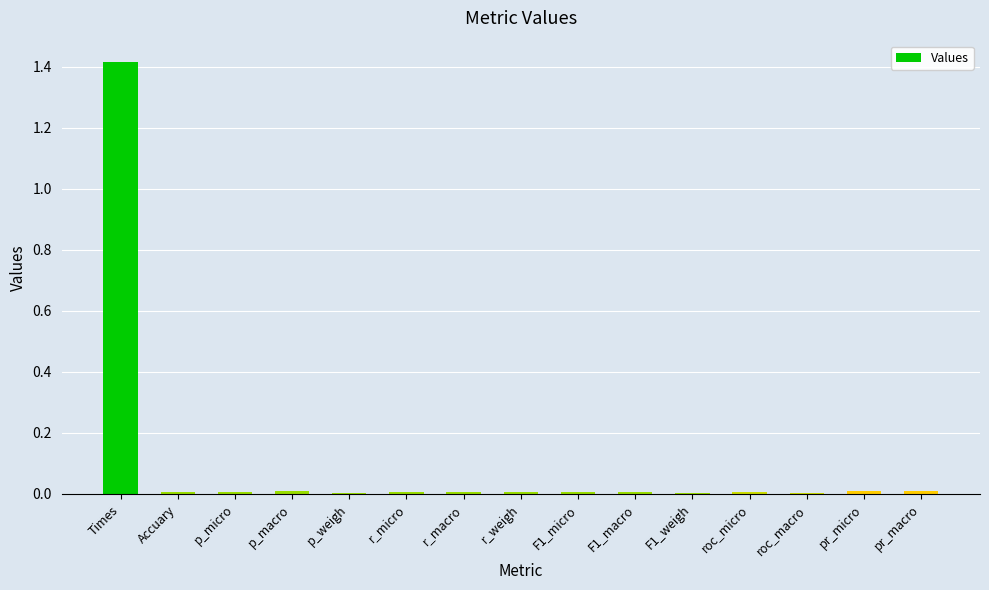

At which category does the chart reach its peak across all series?

Times